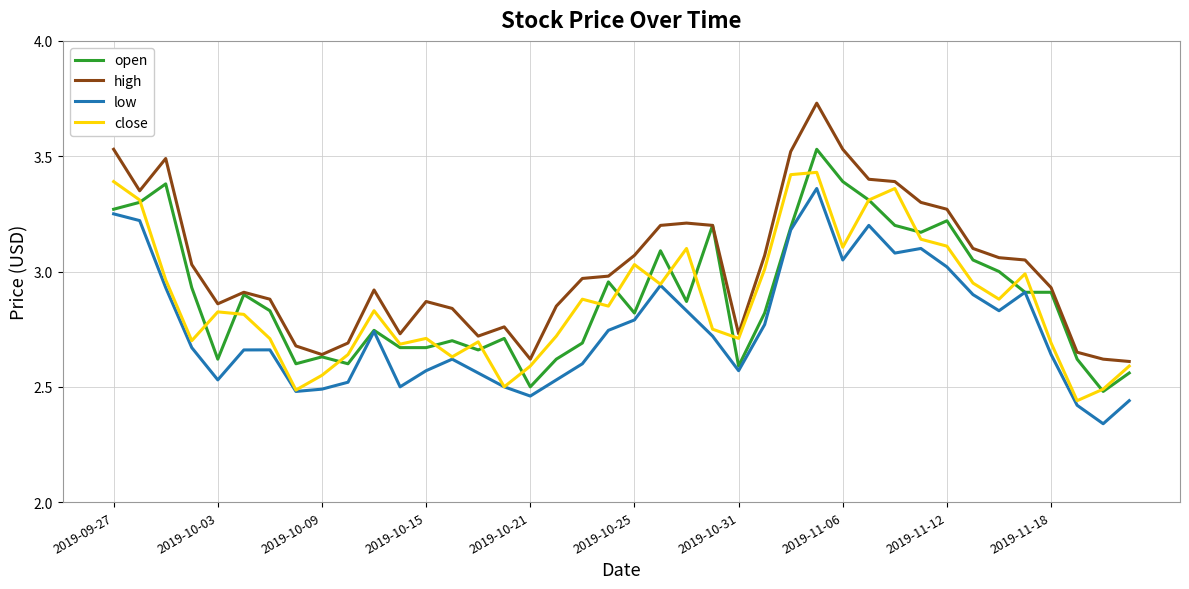

True or false: low and high cross at least once.

False